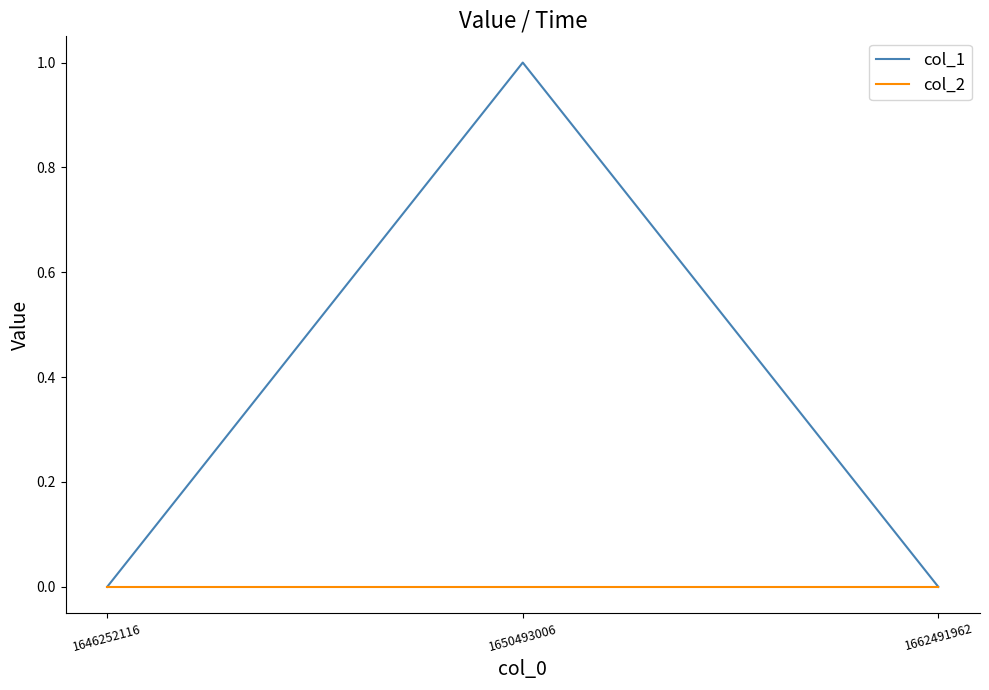

Which series has the widest spread of values?

col_1